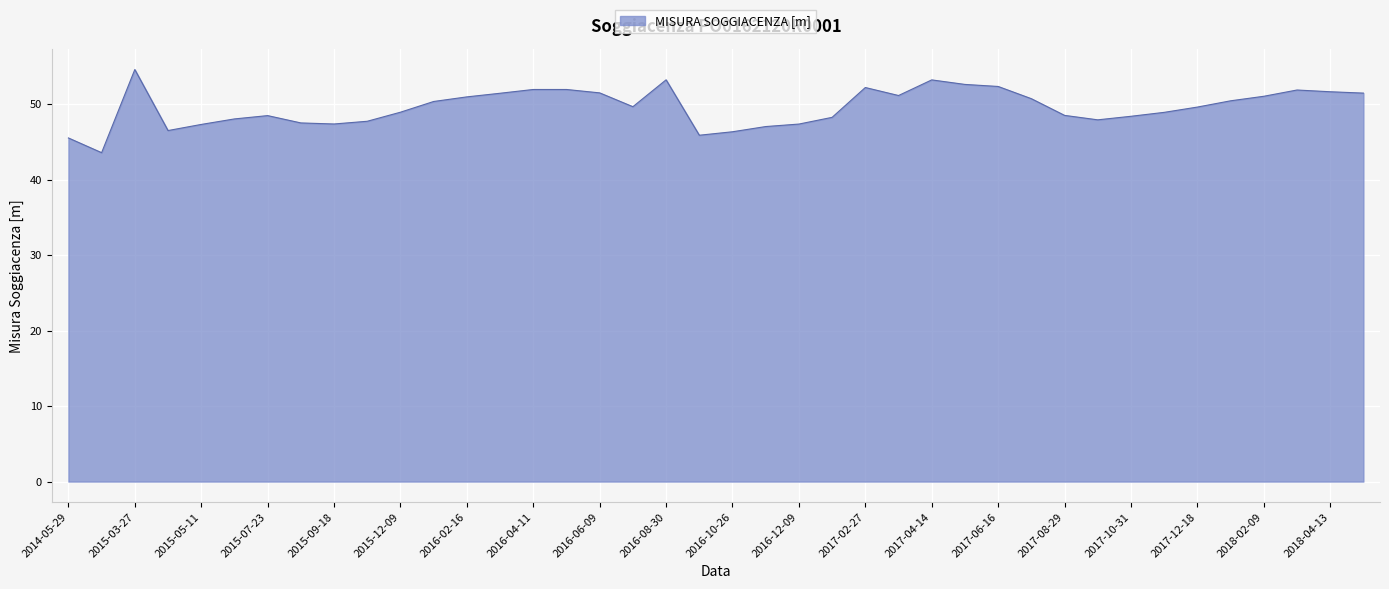

What is the minimum value shown in the chart?

43.6